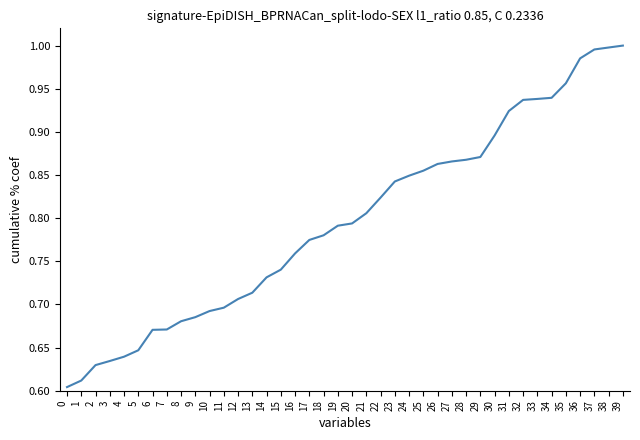

The value at 16 is 0.3. True or false?

False